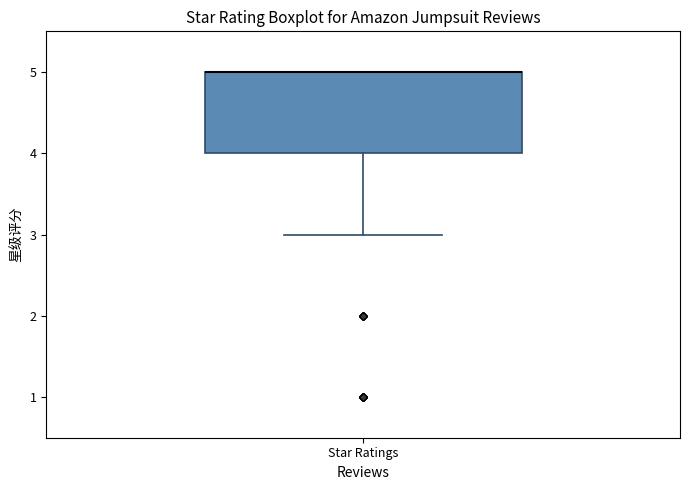

Transcribe this box plot: give where the median line is, the range the box spans, and where the two whiskers end, as read against the y-axis. The values are not printed on the chart, so give them approximately, as read against the axis.

median 5 (drawn on the box's upper edge), box 4 to 5, whiskers 3 to 5